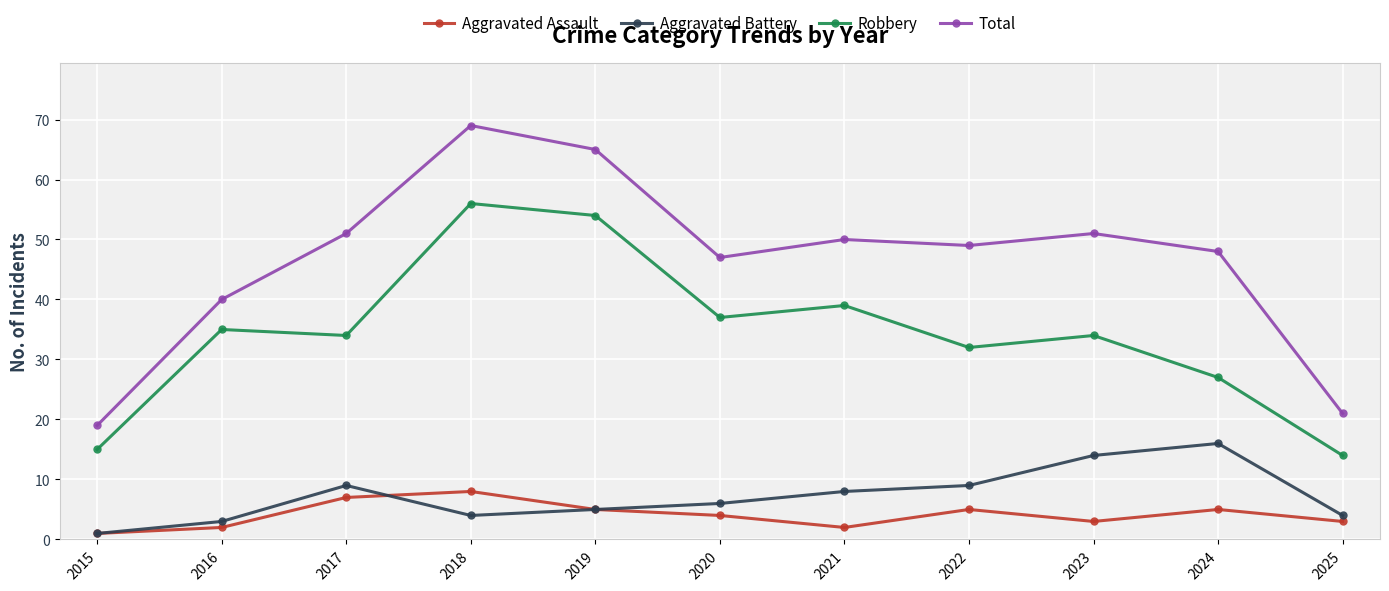

True or false: Total and Aggravated Battery cross at least once.

False